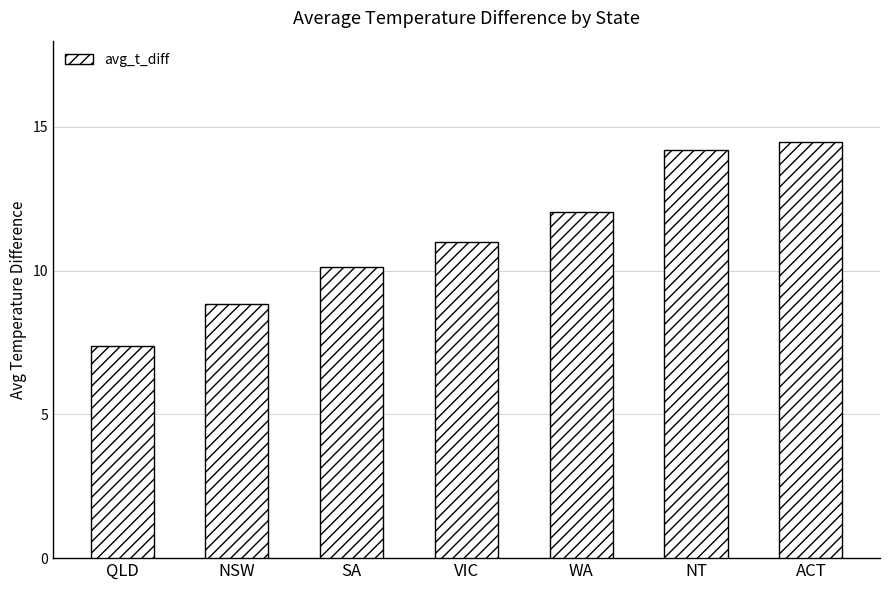

Reading left to right, transcribe all the data shown in this chart.

7.4	8.8	10.1	11.0	12.0	14.2	14.5